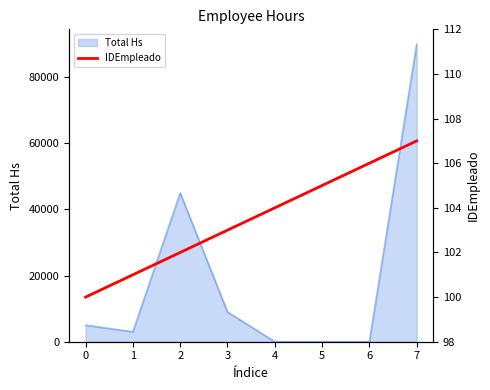

Is it true that the value at 2 is 179?

False